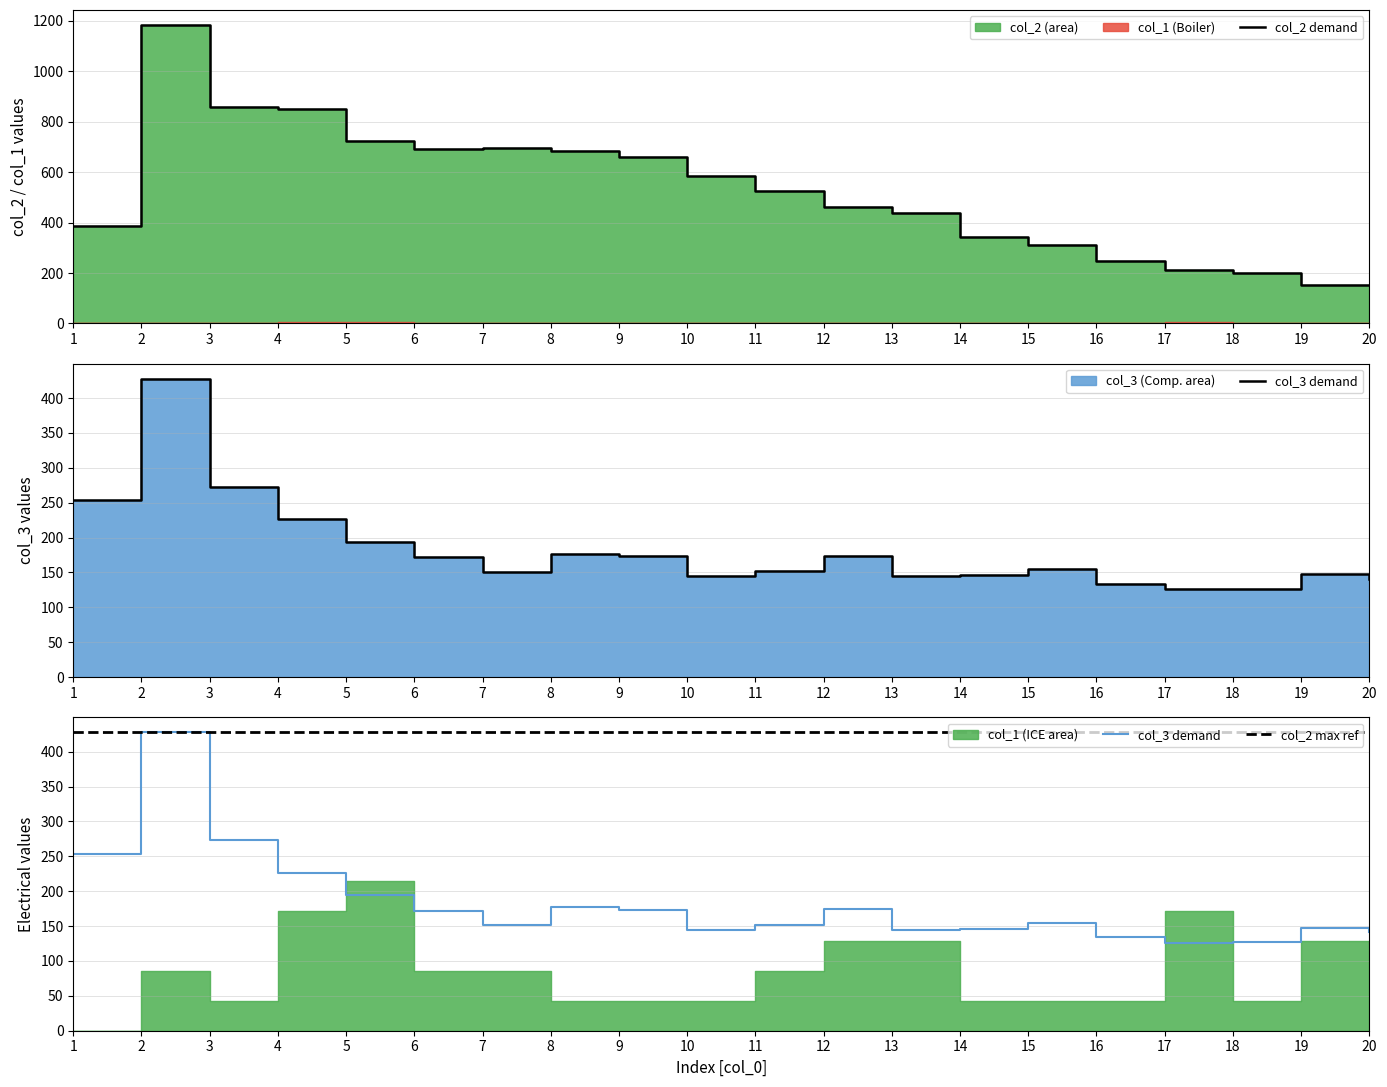

What is the spread (max minus min) of values at 16?

115